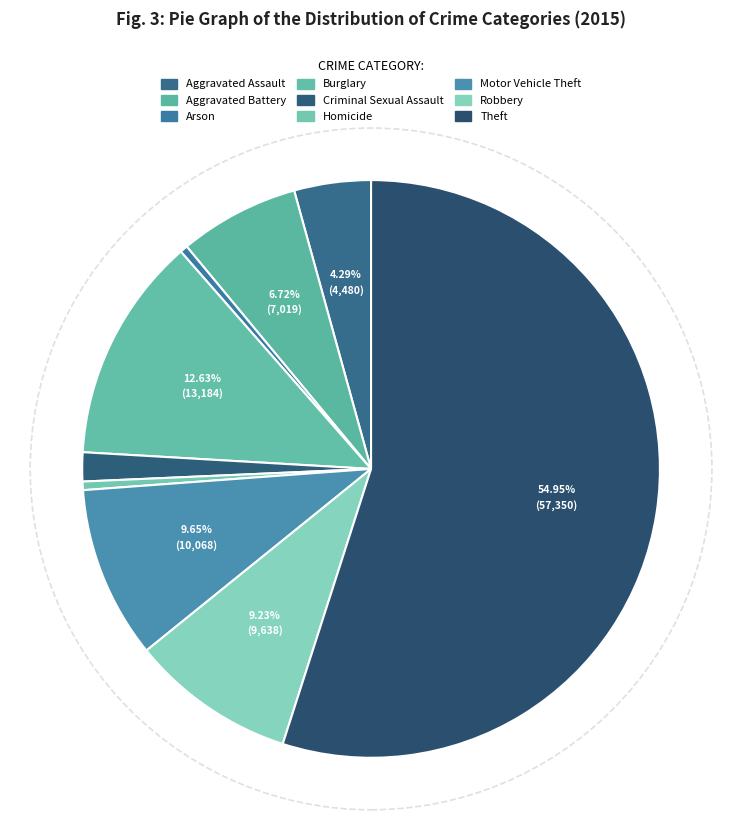

Which category has the smallest portion of the pie?

Arson